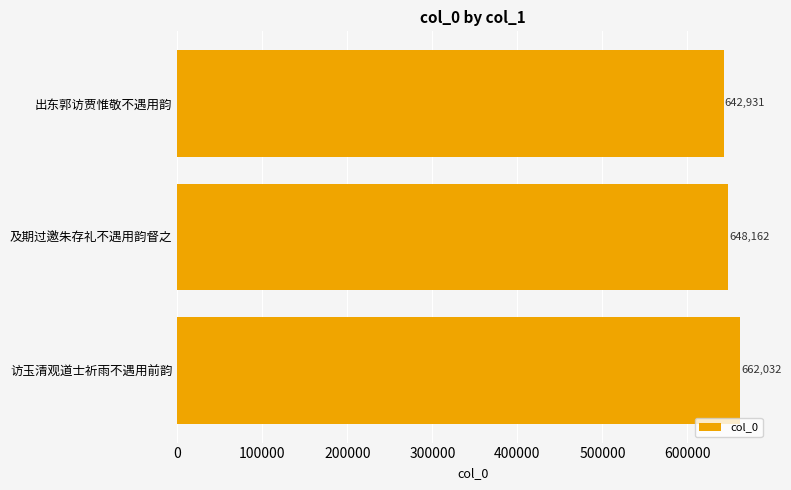

How many bars are there in total?

3